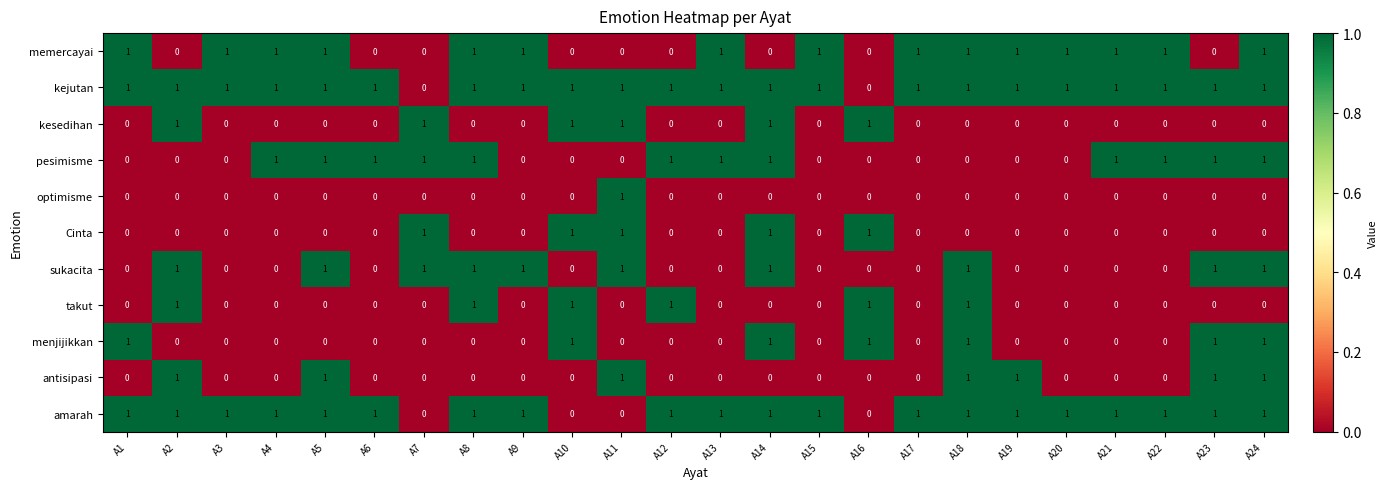

How many takut values are between 0 and 1?

24